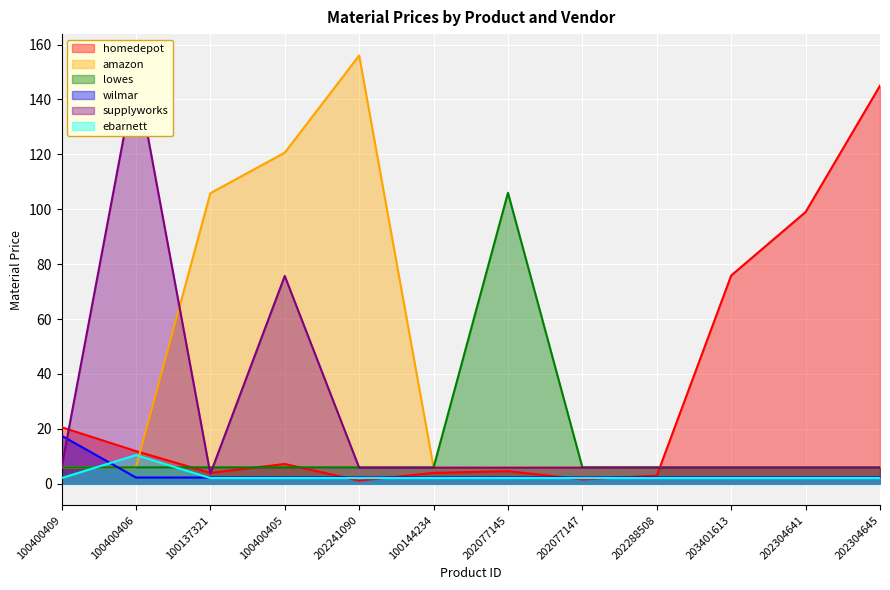

What is the difference between the maximum and minimum values in the wilmar series?

15.3